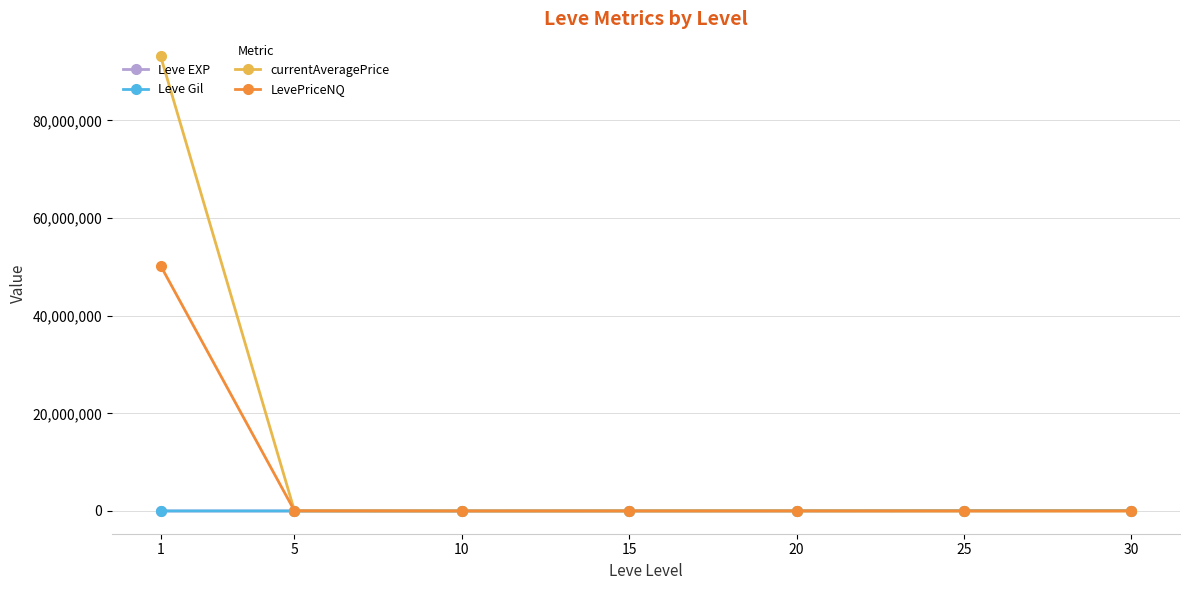

What is the minimum value shown in the chart?

6